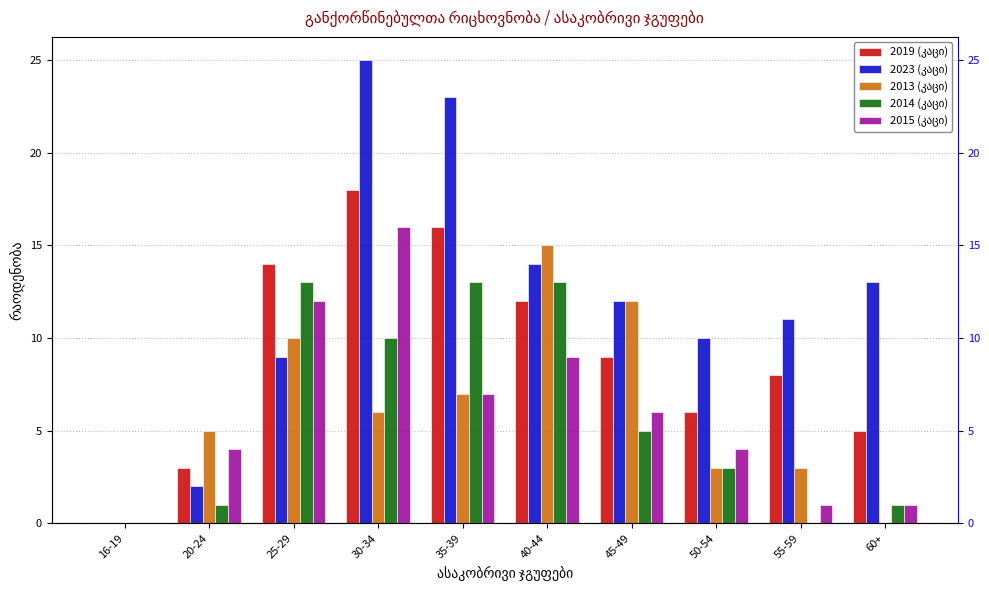

What is the sum of all 2023 (კაცი) values?

119